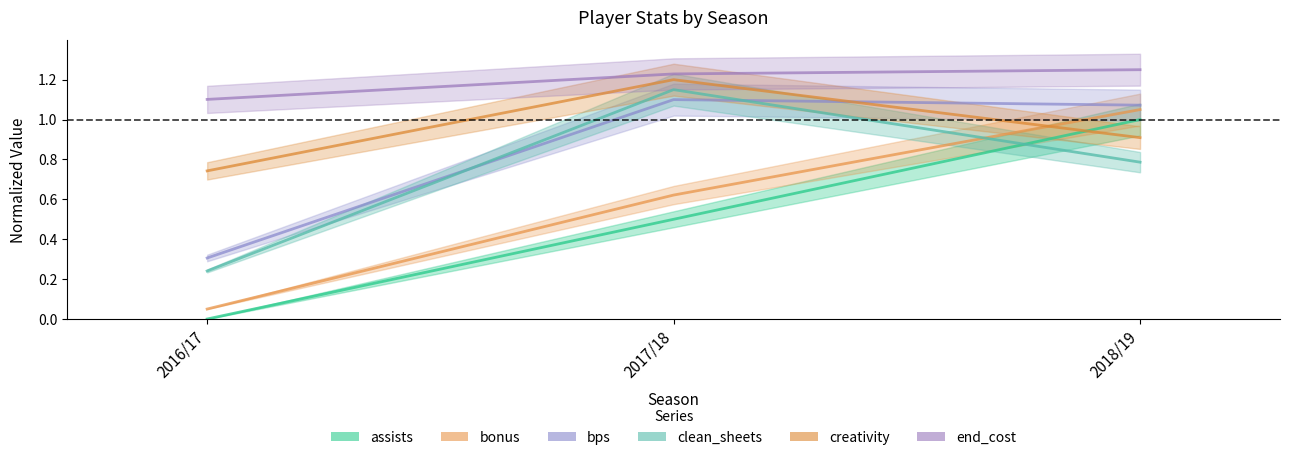

What is the label of the 1st point from the right?

2018/19